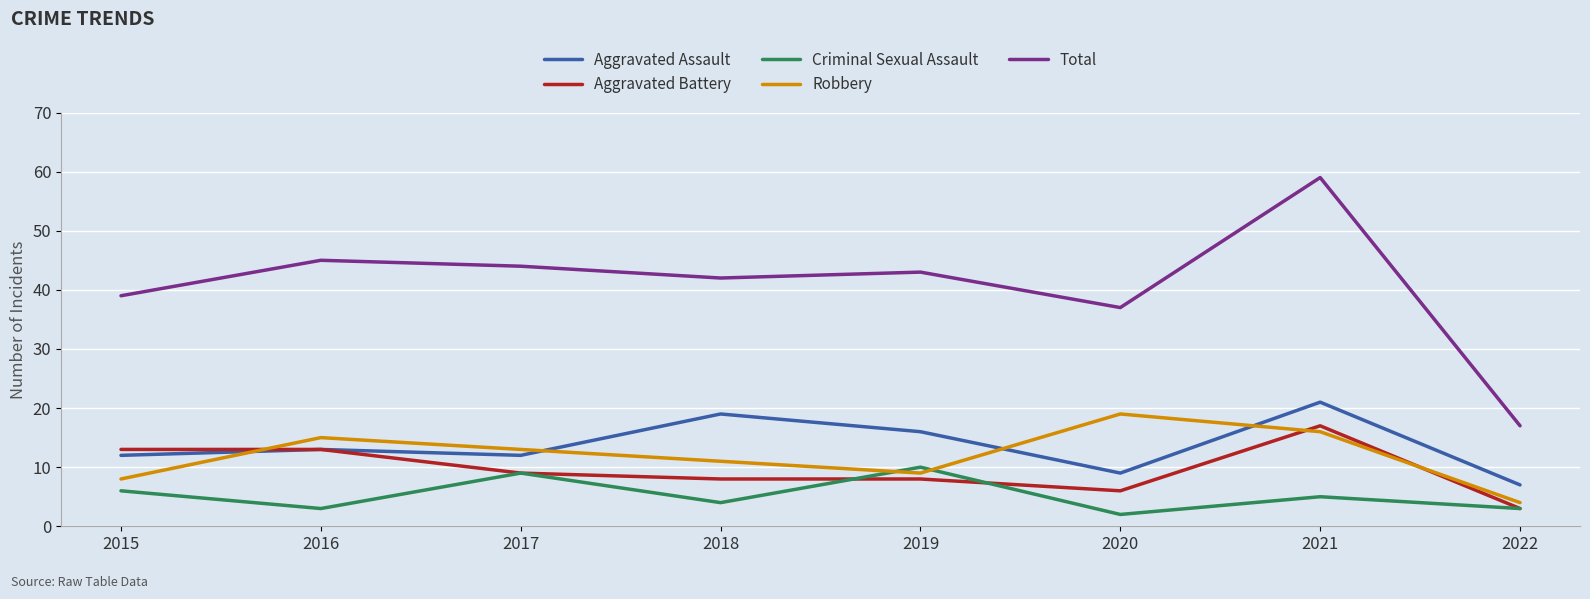

What is the total value across all series at 2022?

34